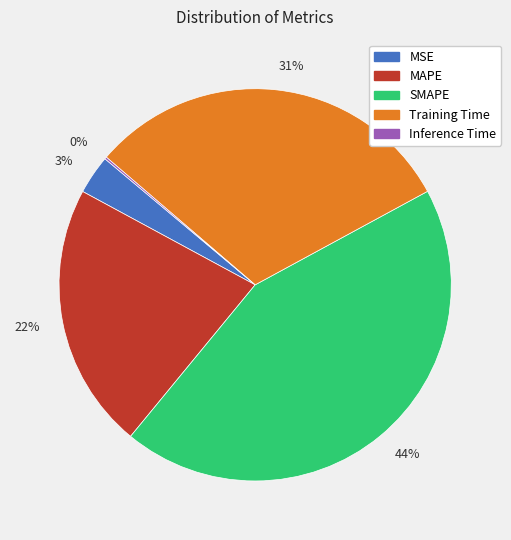

Between 31% and 22%, which is larger?

31%